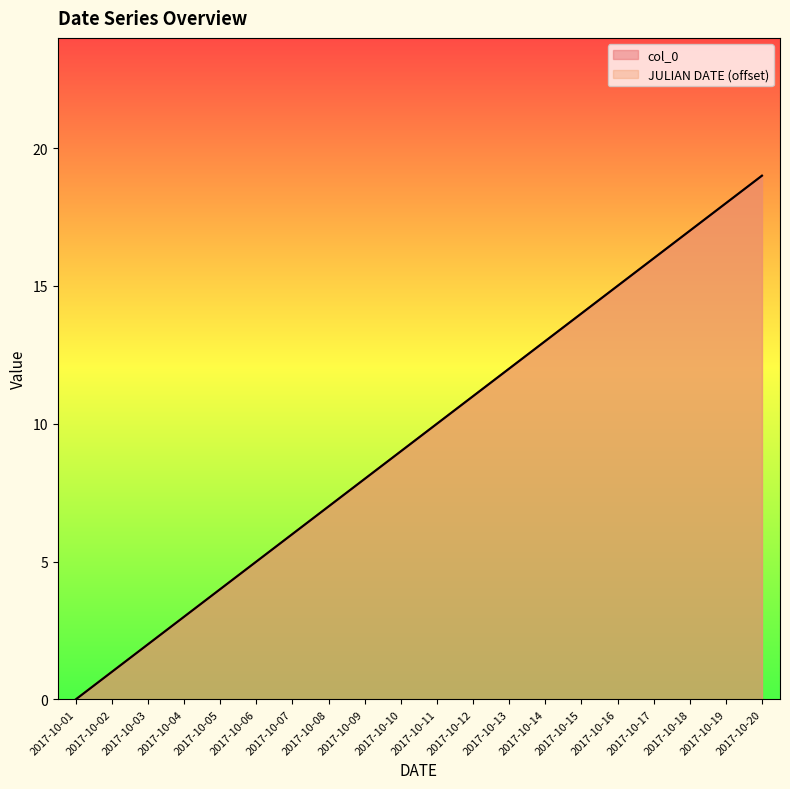

List the series in order of their peak value, lowest first.

col_0, JULIAN DATE